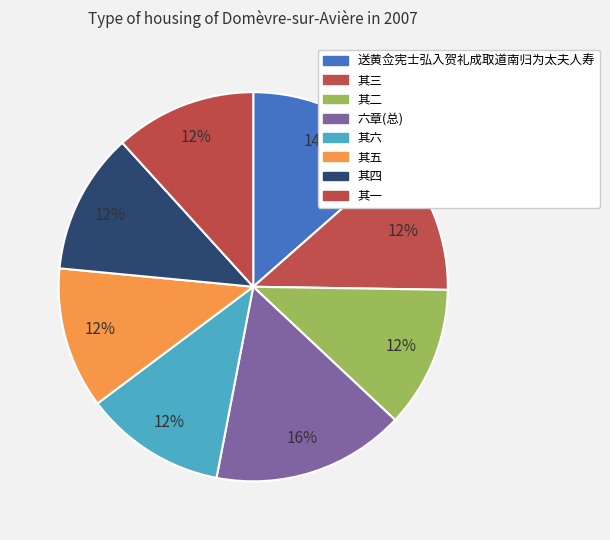

How many segments does this pie chart have?

8